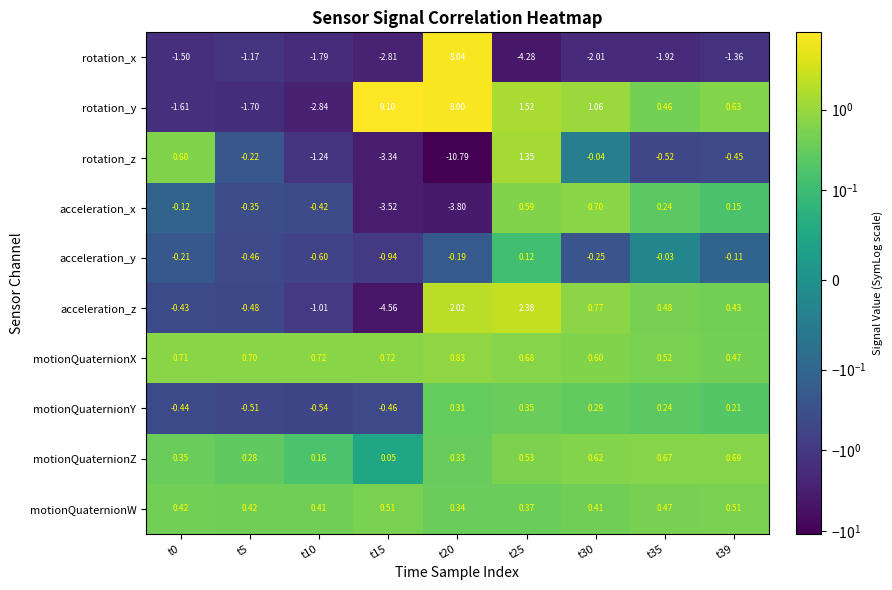

What is the total value across all series at t15?

-5.2